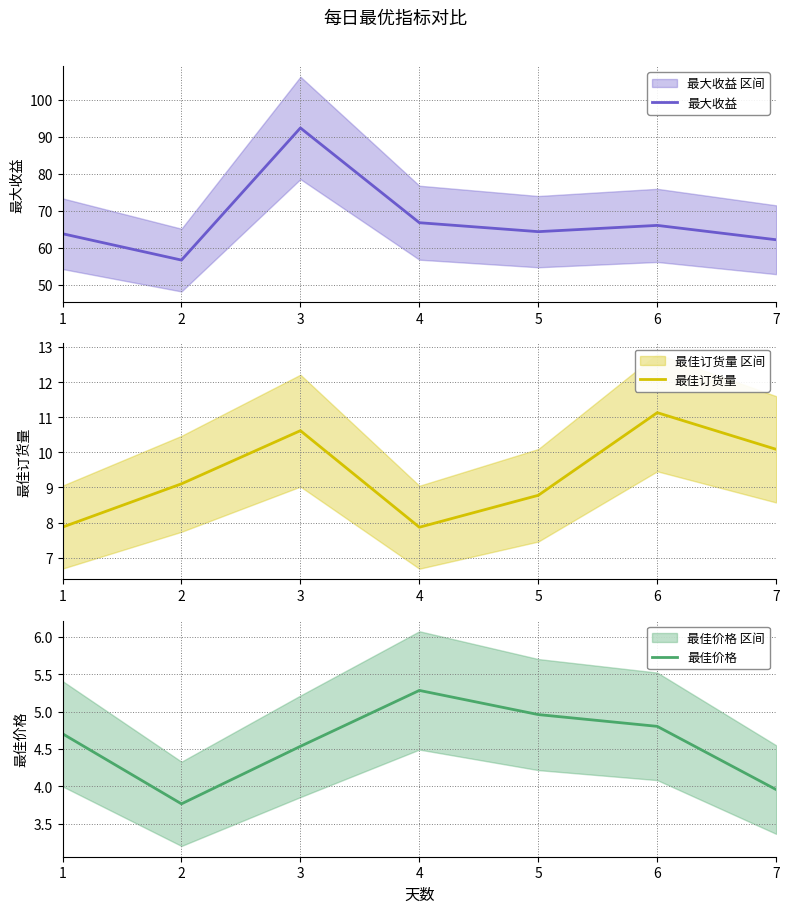

True or false: 最大收益 and 最佳价格 intersect in this chart.

False